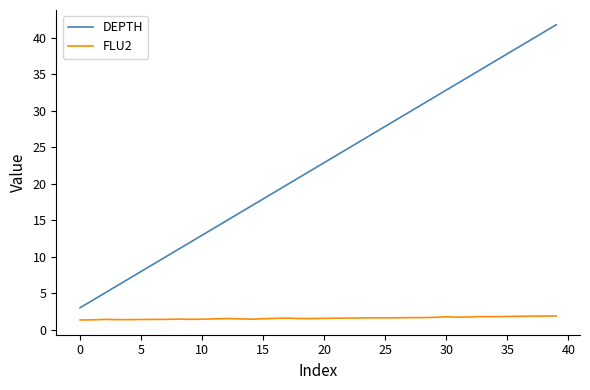

How many lines are shown in the chart?

2